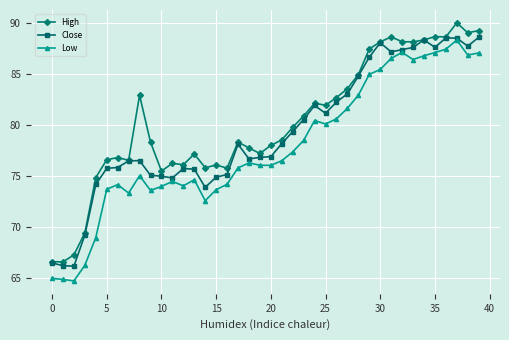

Rank the series by their average value, from lowest to highest.

Low, Close, High